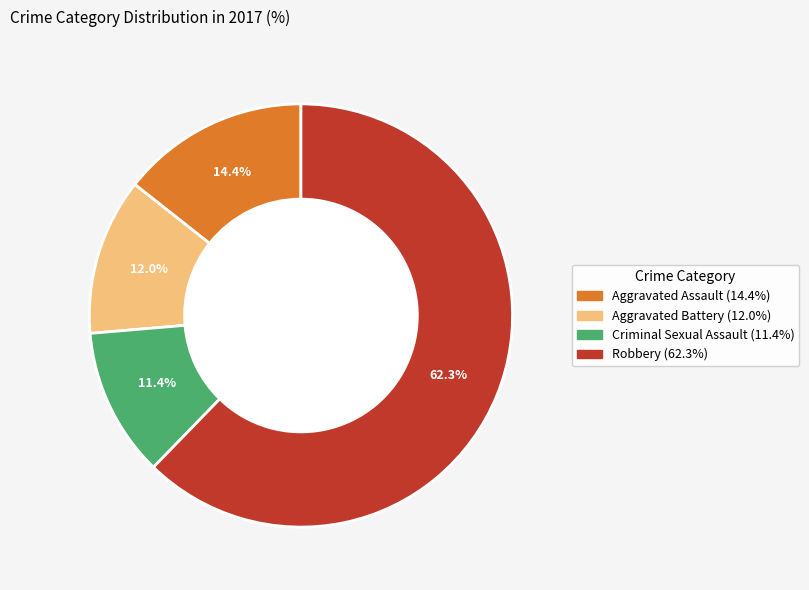

To the nearest percent, what is the difference between the Aggravated Battery and Aggravated Assault slice percentages?

2%